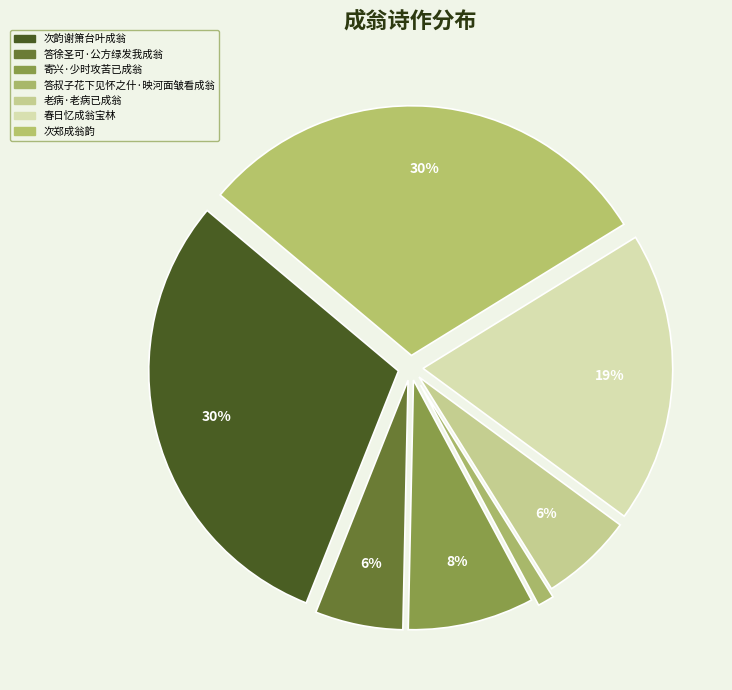

To the nearest percent, what is the difference between the 次郑成翁韵 and 答叔子花下见怀之什·映河面皱看成翁 slice percentages?

29%